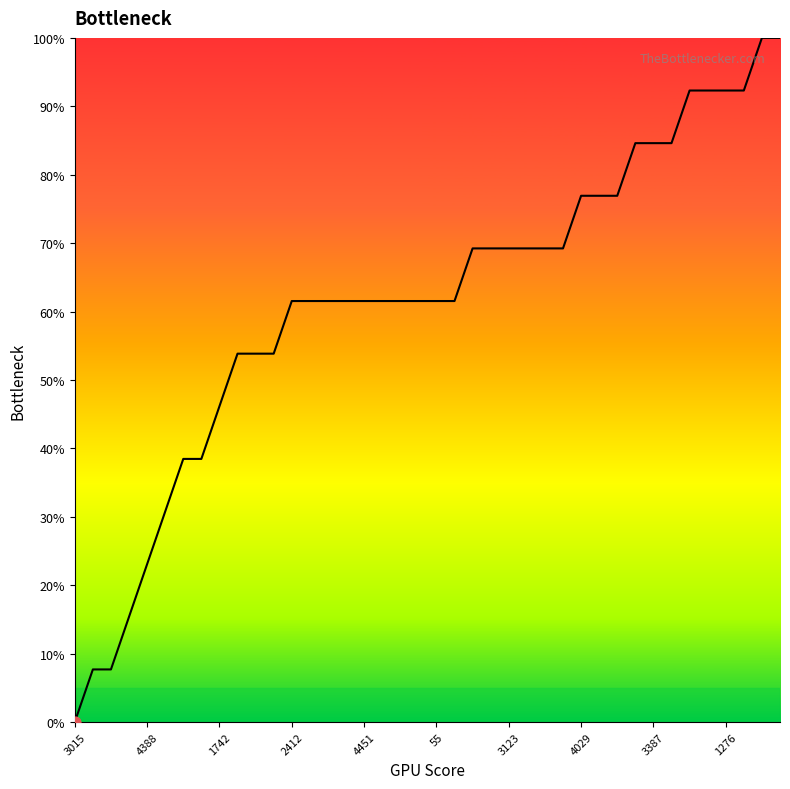

What is the difference between the maximum and minimum values?

100.0